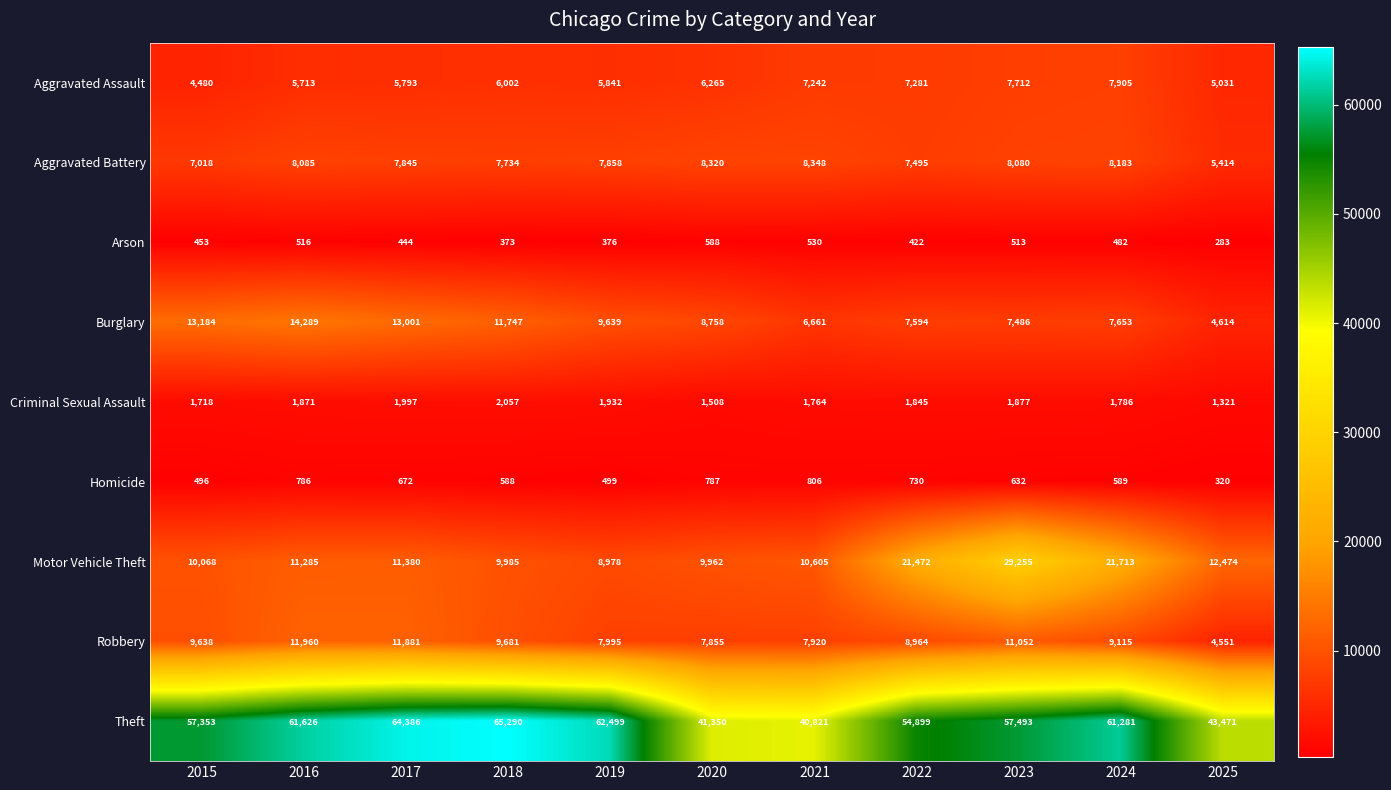

Which series has the largest range (max minus min)?

Theft